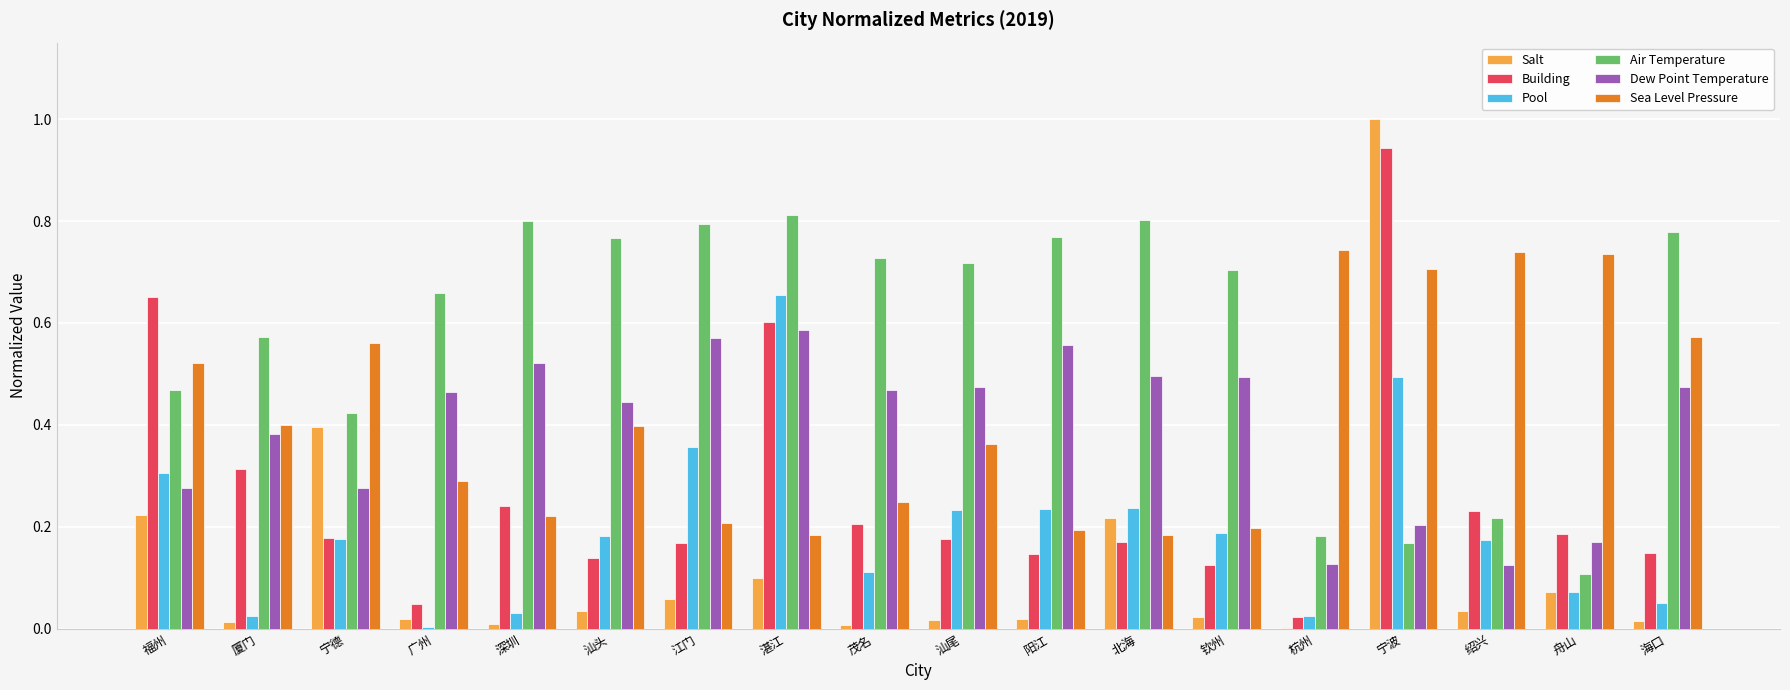

Are the bars grouped side by side (vs. stacked)?

Yes